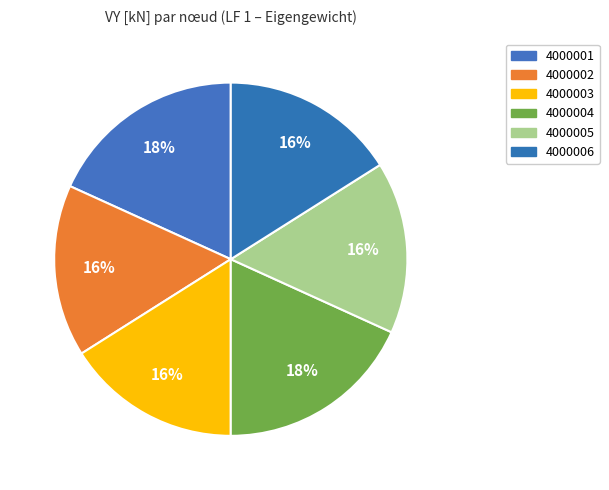

Approximately how many times larger is the value at 4000001 compared to 4000004?

1.0